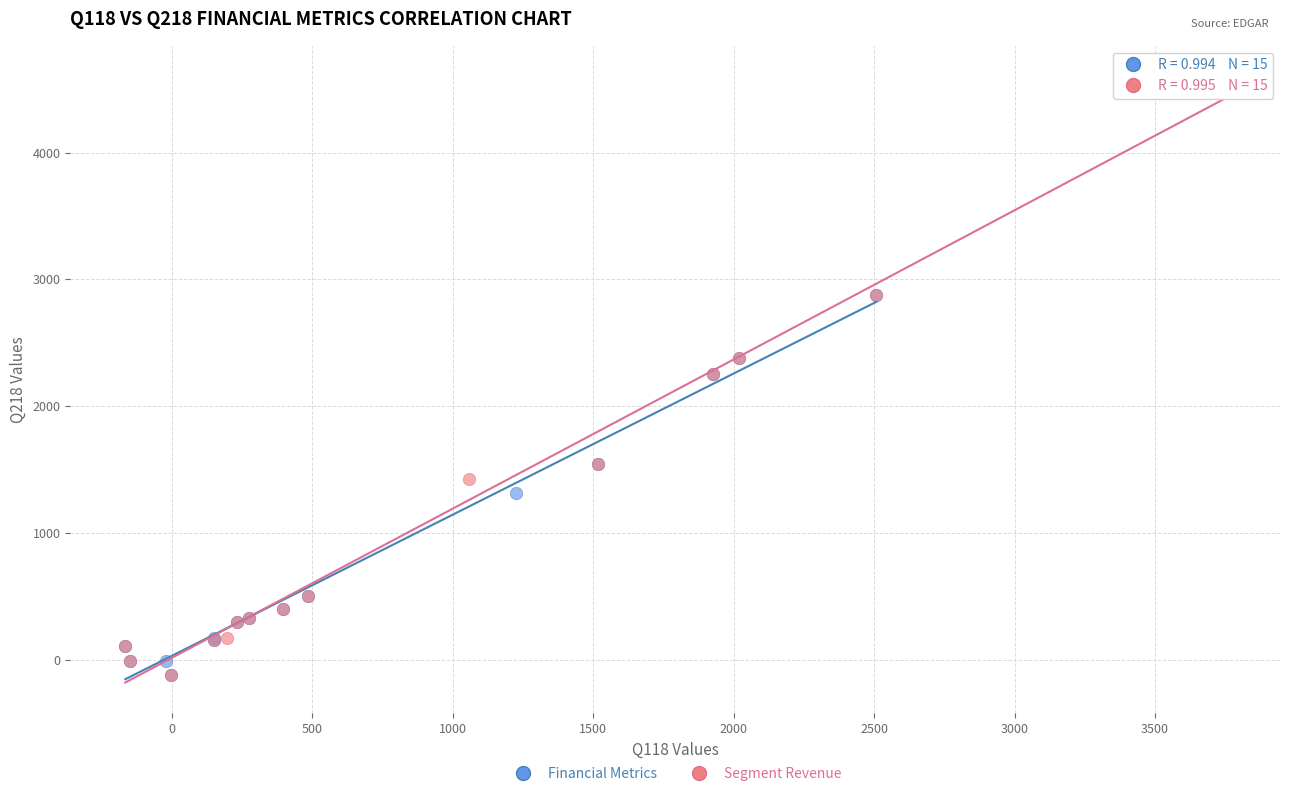

What are all the series names shown in the legend?

Financial Metrics, Segment Revenue